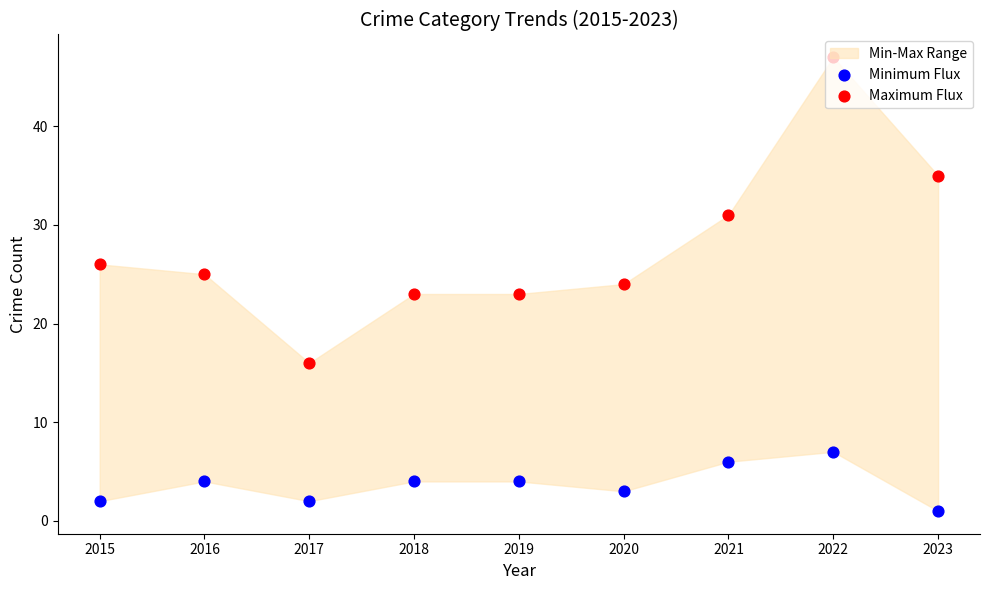

At which category is the sum across all series the highest?

2022